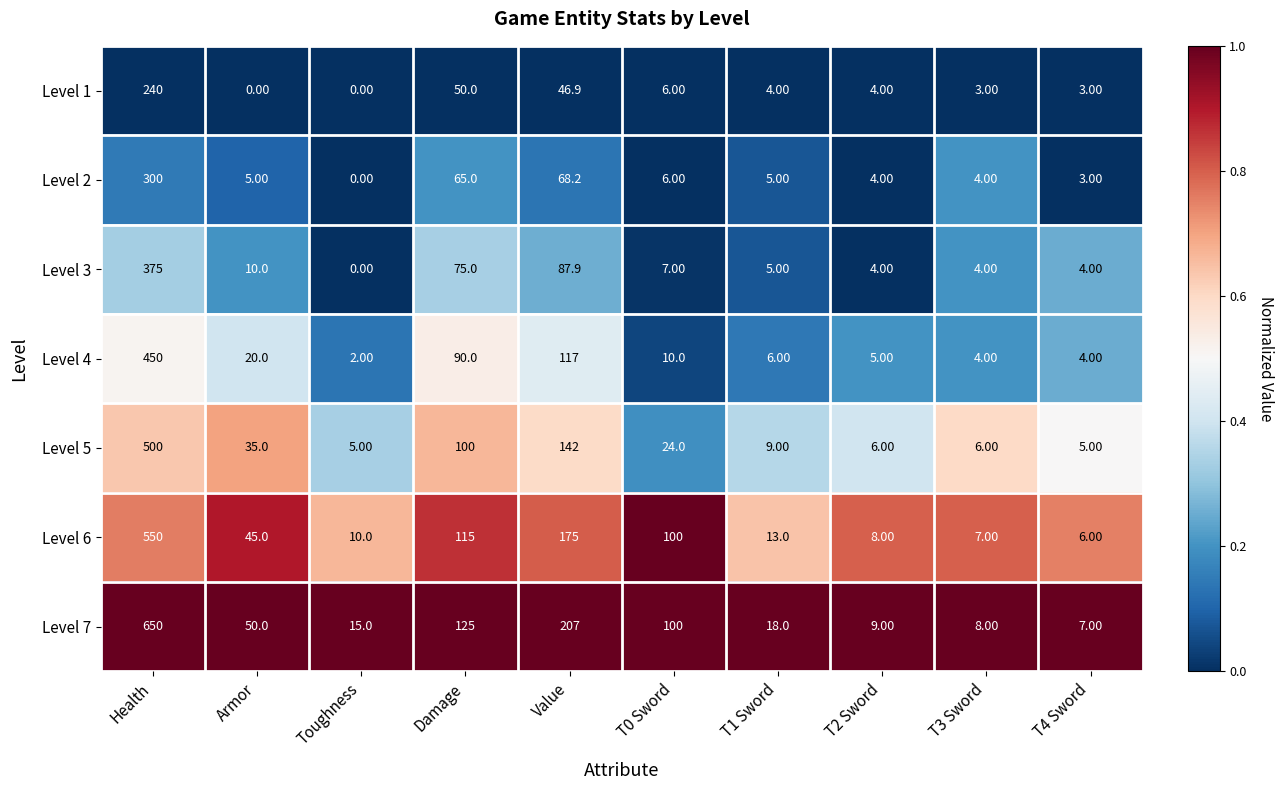

Which series has the widest spread of values?

Level 7